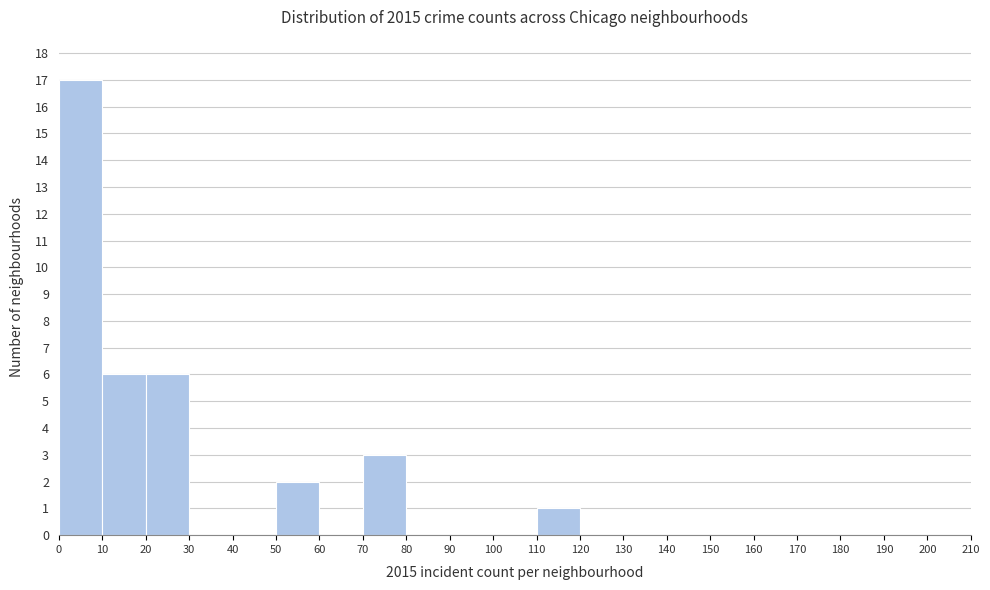

Over which range of the x-axis is the bar tallest?

0 to 10